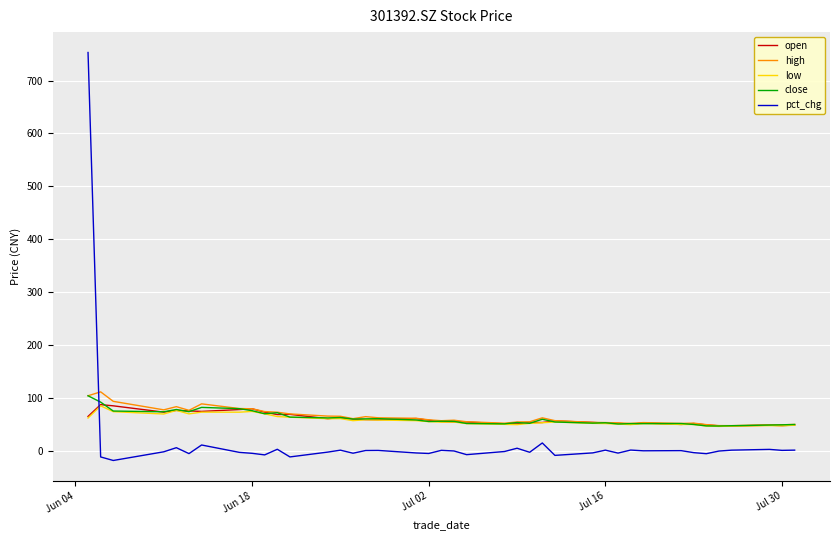

What is the smallest value displayed?

-18.3